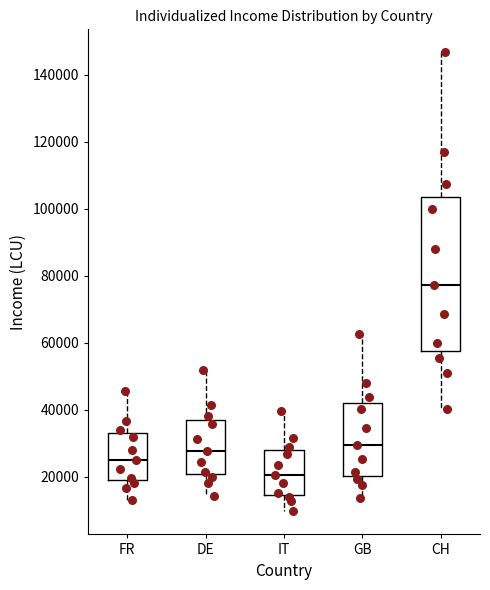

Where does the median line of the box for DE sit on the y-axis? The values are not printed on the chart, so give them approximately, as read against the axis.

28000